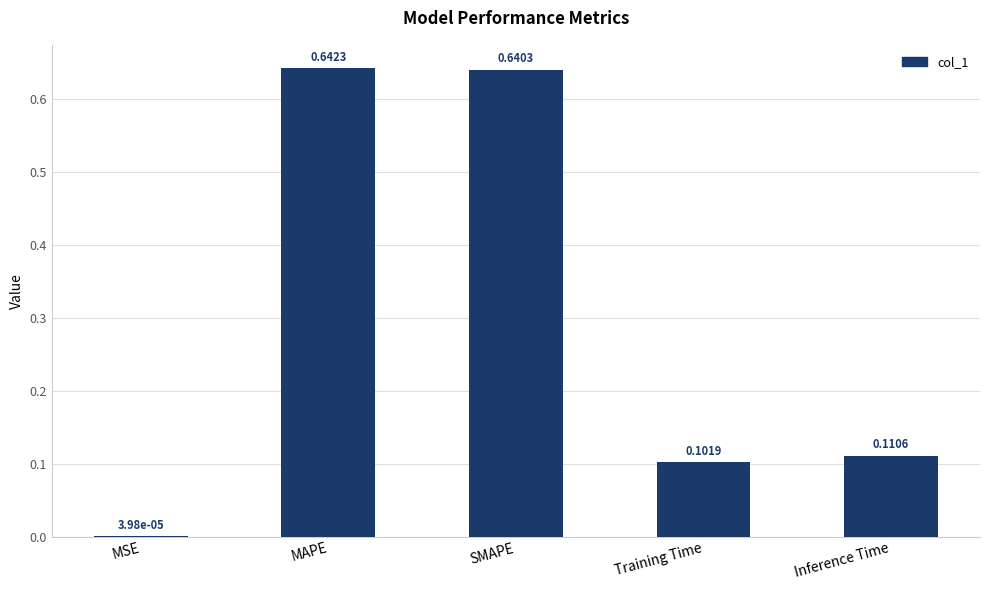

At which label is the value closest to 0?

MSE